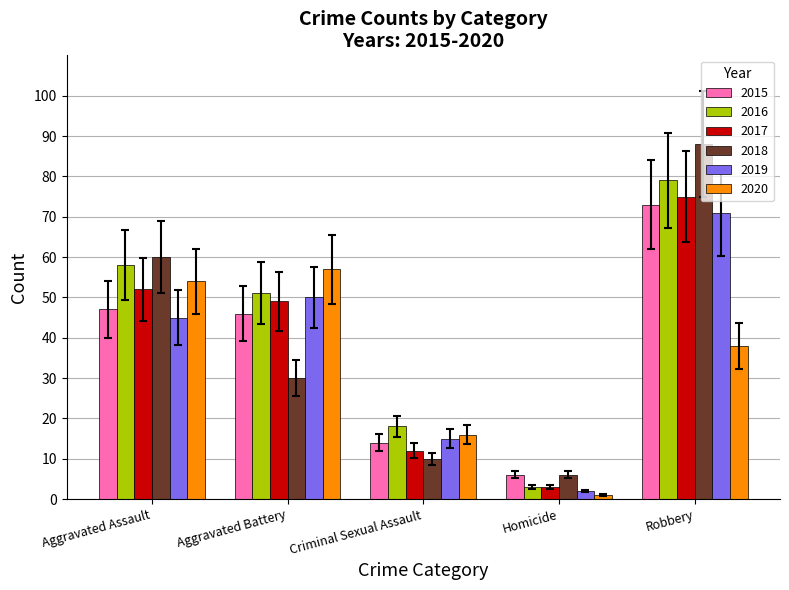

How many bars are there in each group?

6